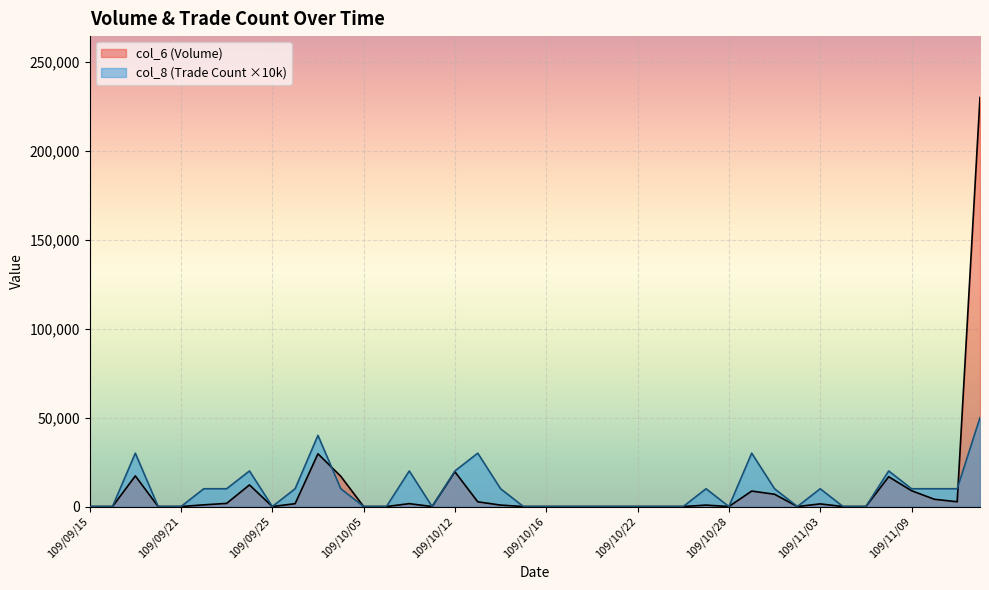

At which label is col_6 closest to 114975?

109/09/29